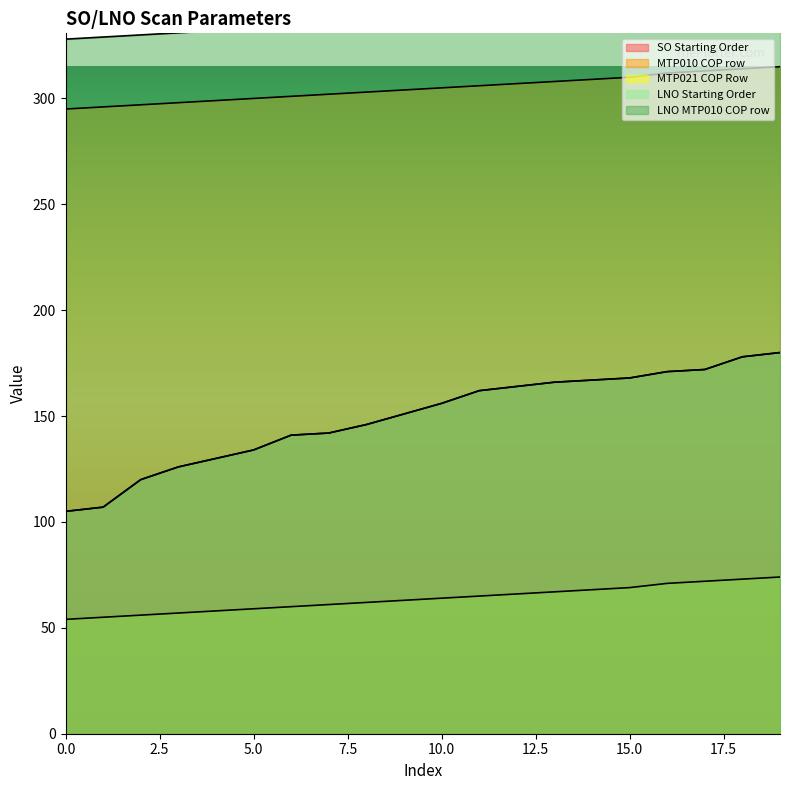

Which series has the widest spread of values?

SO Starting Order